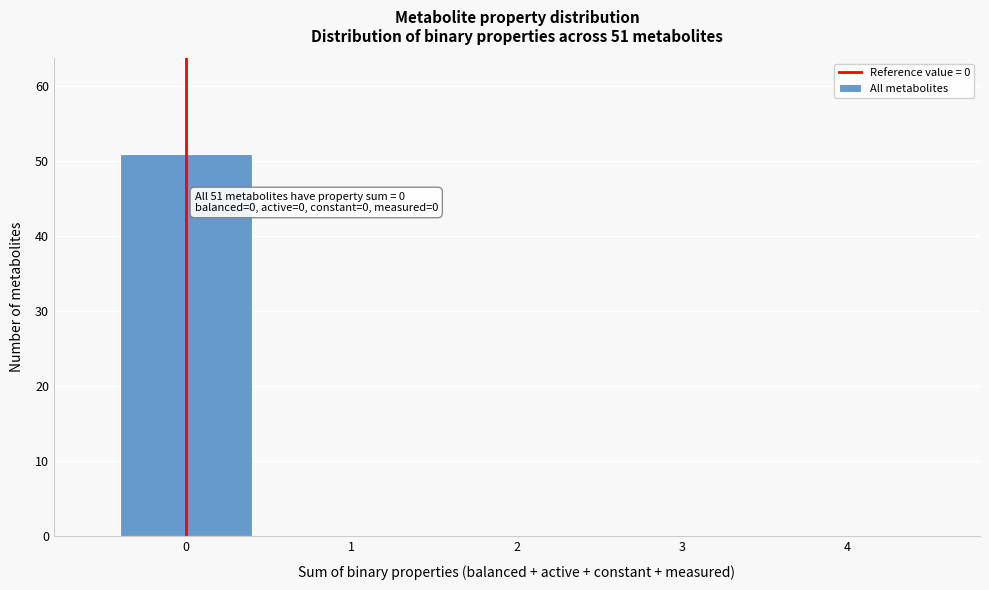

Reading right to left, transcribe all the data shown in this chart.

4=0	3=0	2=0	1=0	0=51